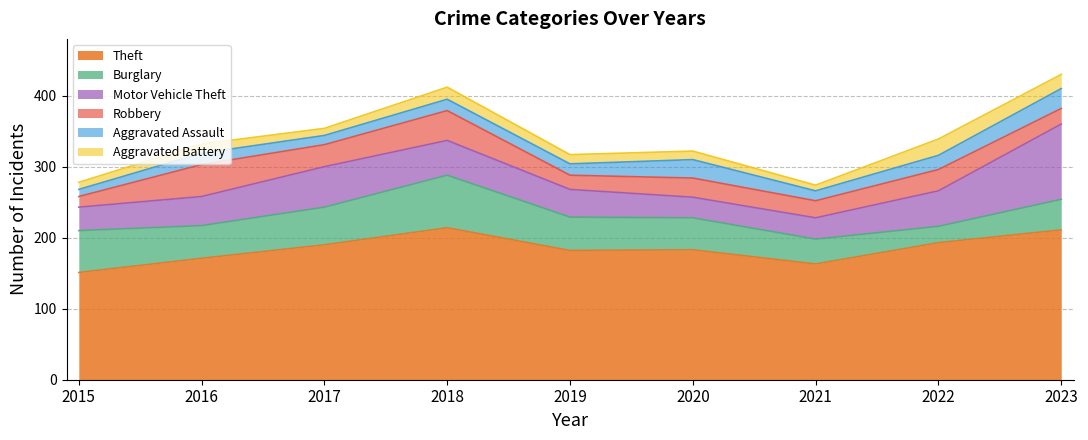

At which category does Aggravated Battery reach its first local peak?

2016